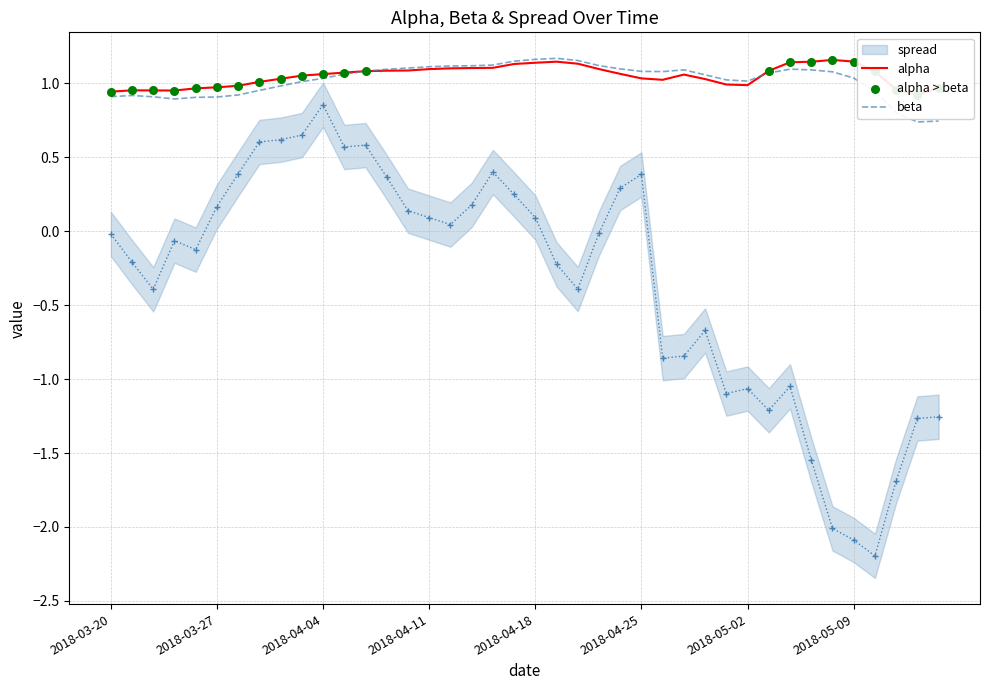

At how many categories does at least one series exceed 0?

40